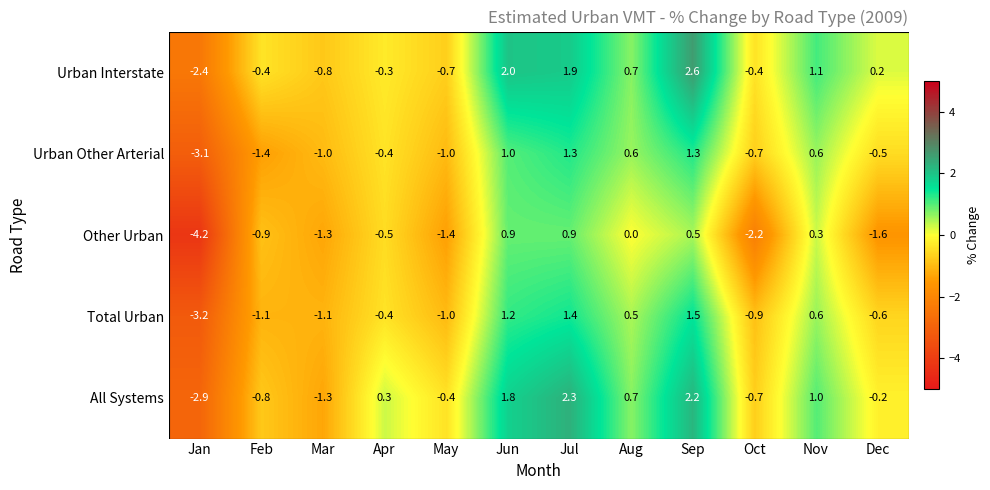

Rank the series by their maximum value, from lowest to highest.

Other Urban, Urban Other Arterial, Total Urban, All Systems, Urban Interstate